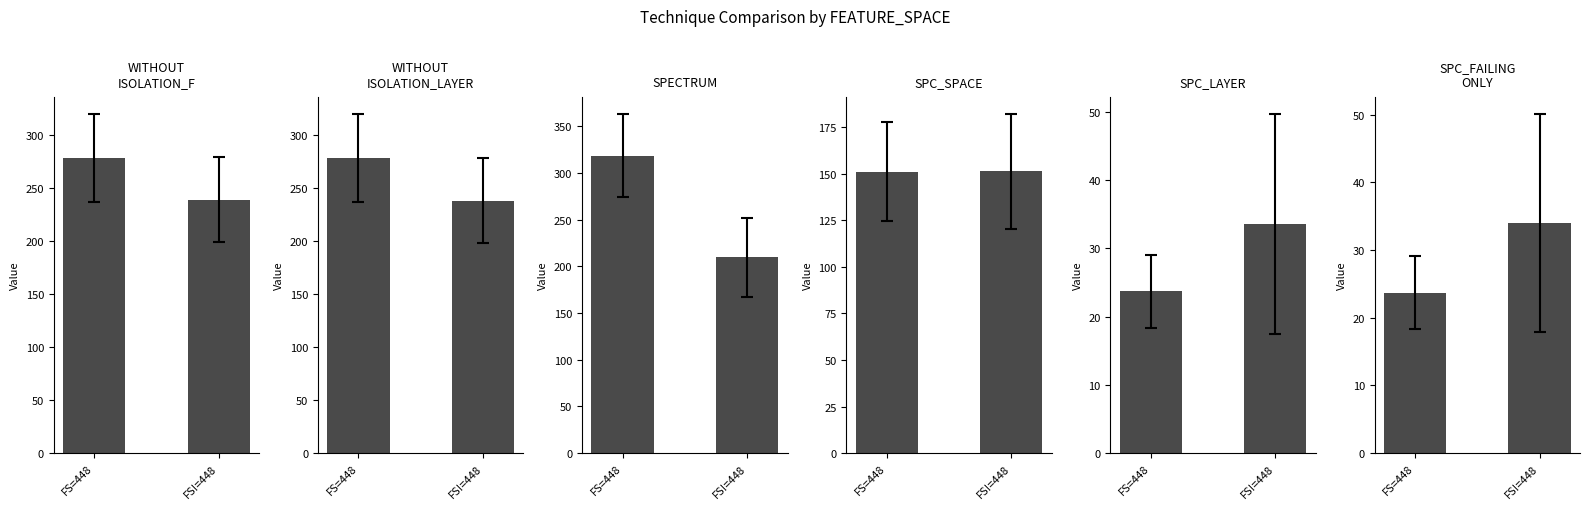

Does the chart contain any negative values?

No